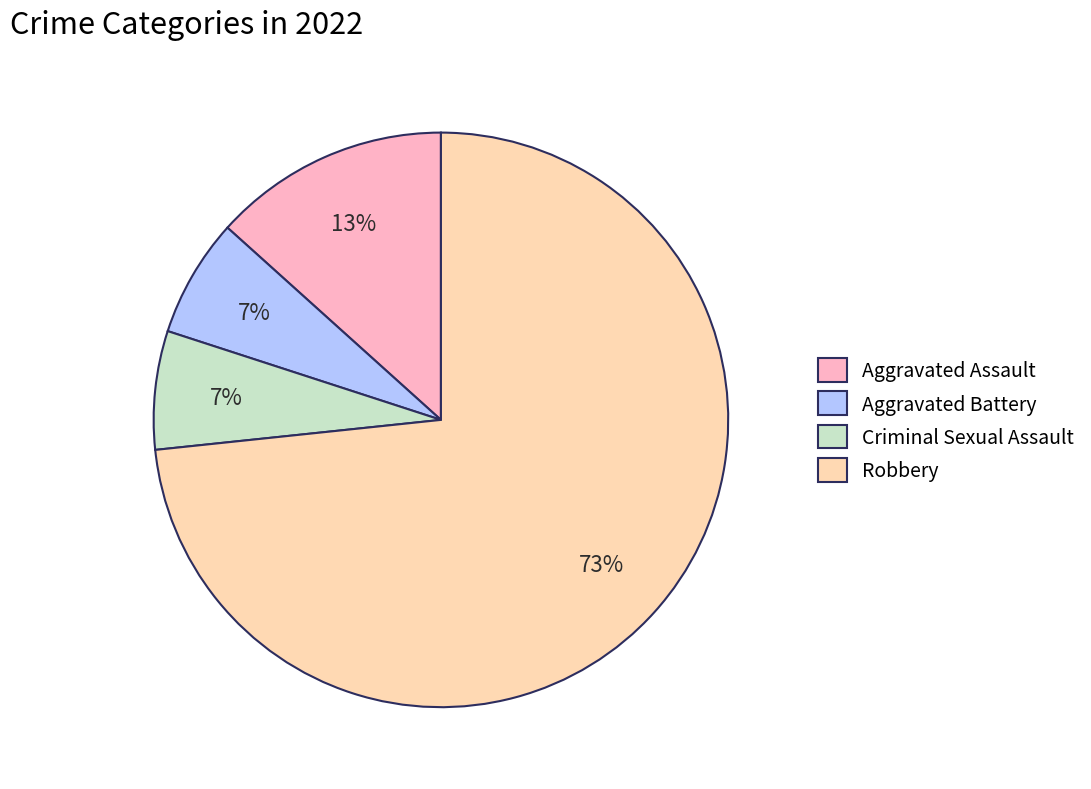

Does any single category account for the majority?

Yes